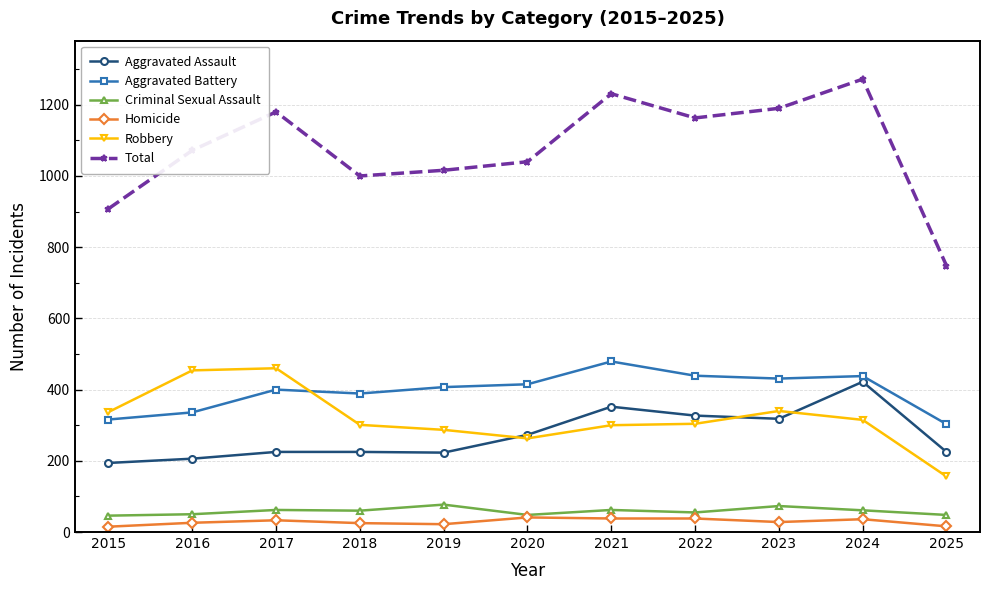

What is the minimum value shown in the chart?

15